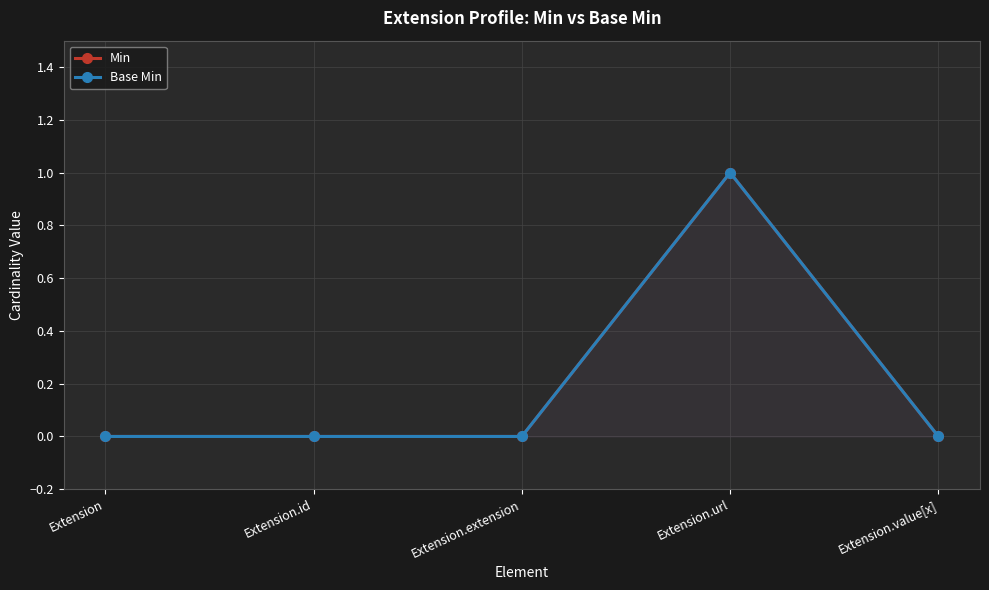

True or false: Base Min and Min cross at least once.

False